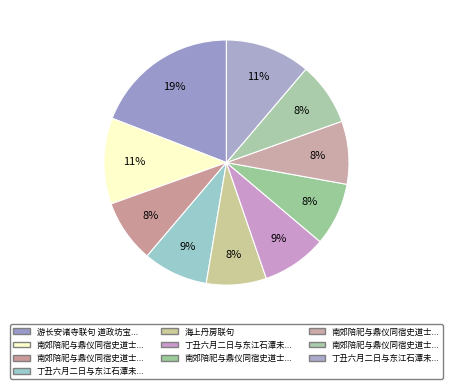

How many segments does this pie chart have?

10